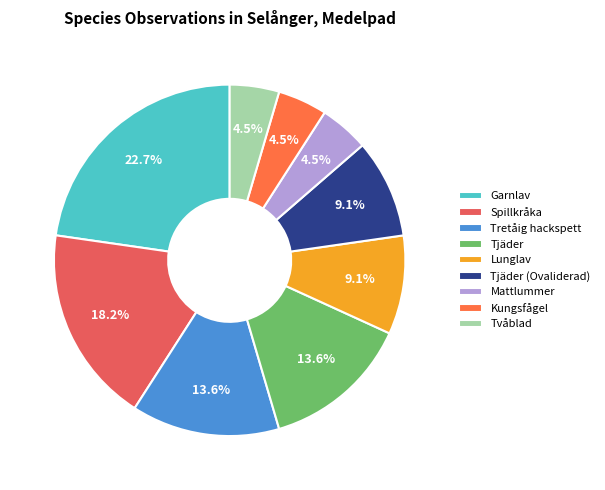

To the nearest percent, what is the difference between the largest and smallest slice percentages?

18%